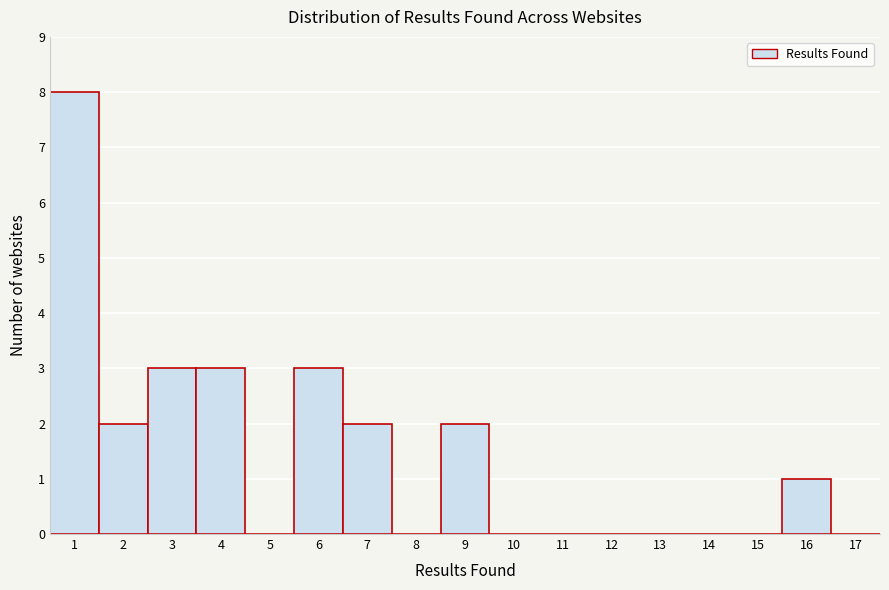

What is the height of the bar covering 3.5 to 4.5 on the x-axis? The values are not printed on the chart, so give them approximately, as read against the axis.

3